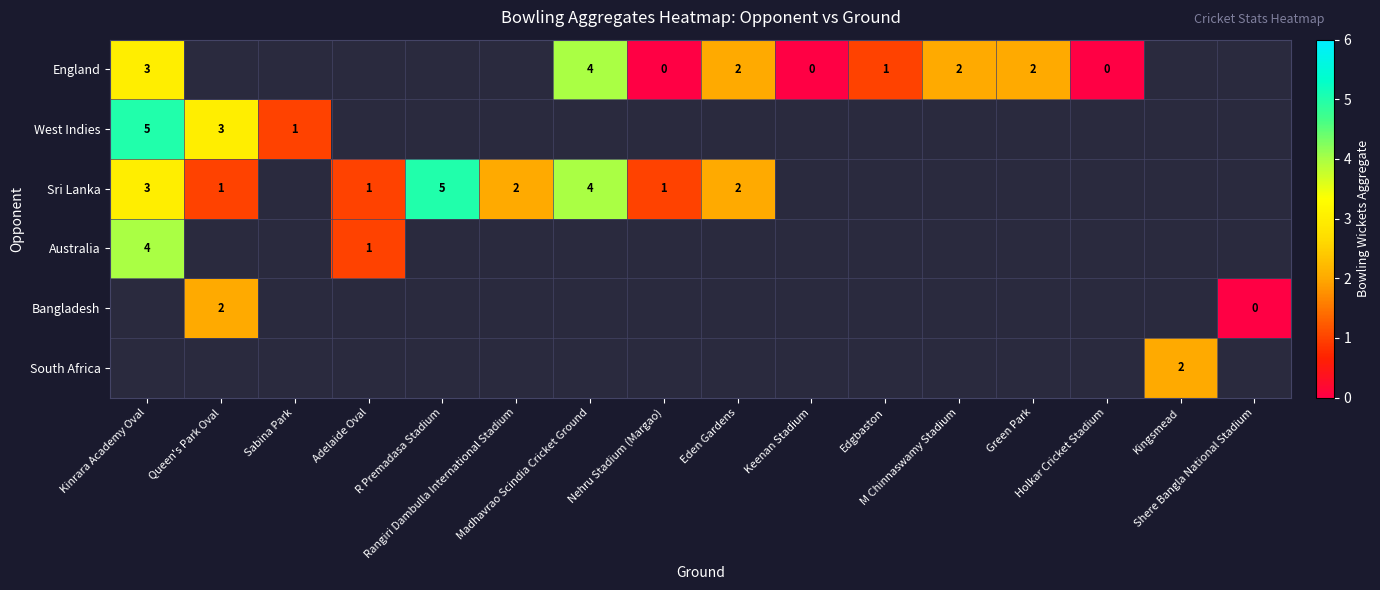

How many categories are shown in the chart?

16